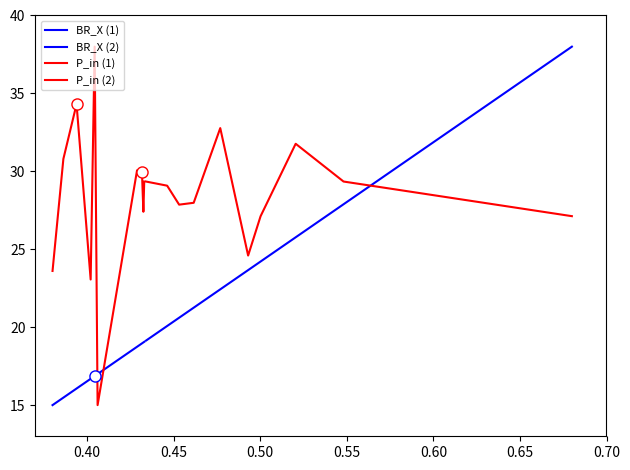

At which category does P_in (2) reach its first local valley?

0.45